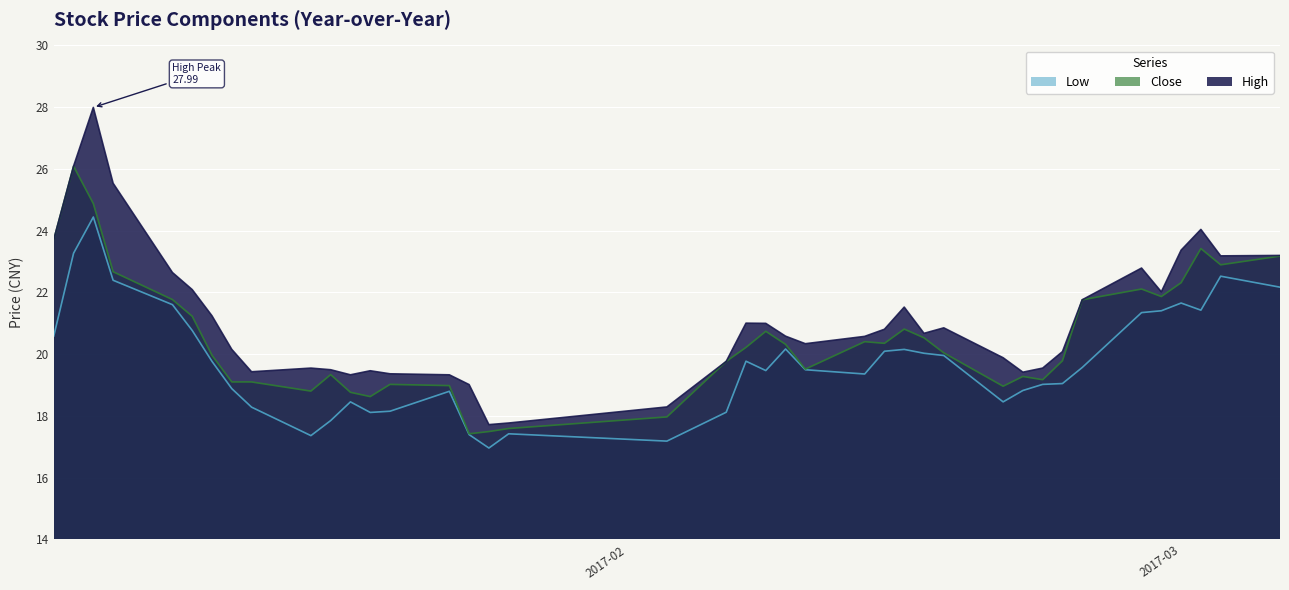

Is it true that Close equals 32.4 at 2017-01-09?

False